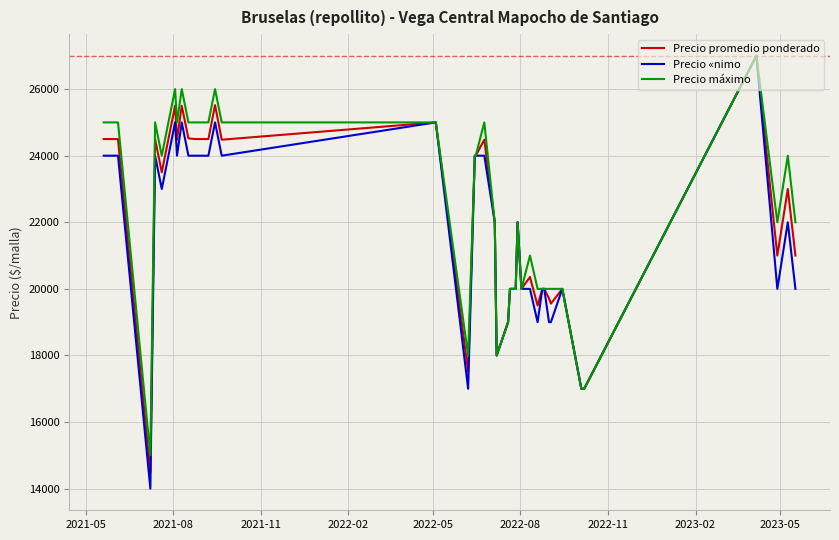

What is the smallest value displayed?

14000